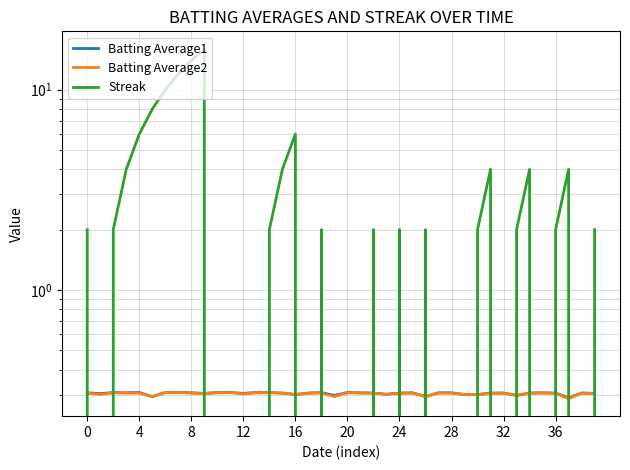

At 20, list the series in order from smallest to largest.

Batting Average1, Batting Average2, Streak